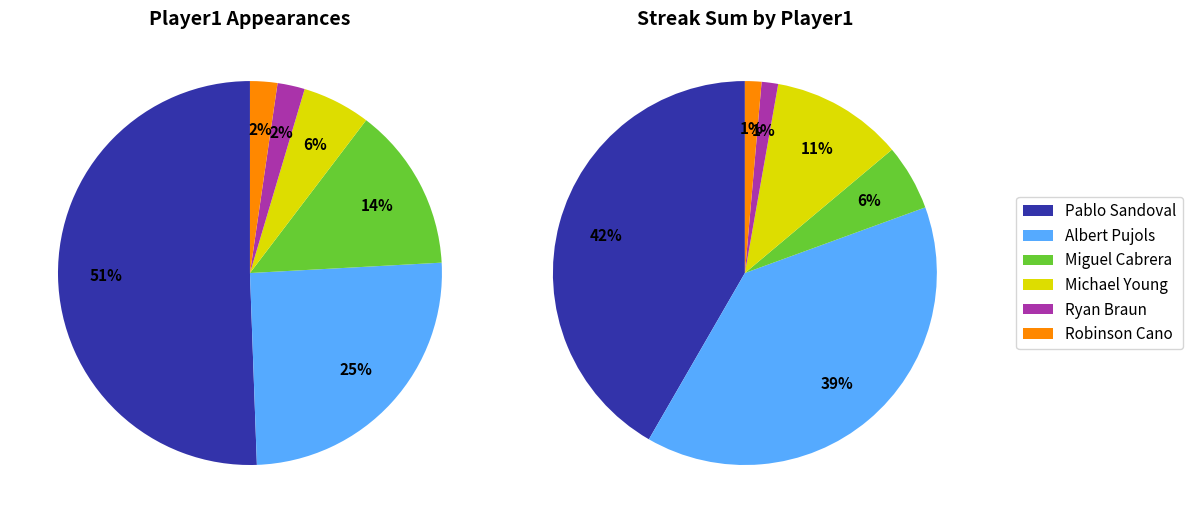

Rank the categories by value from lowest to highest.

Robinson Cano, Ryan Braun, Michael Young, Miguel Cabrera, Albert Pujols, Pablo Sandoval